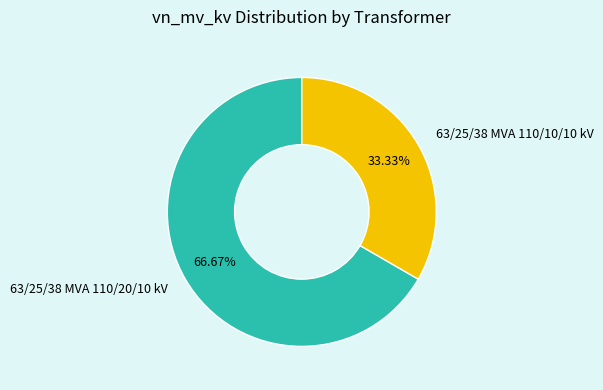

How many segments does this pie chart have?

2